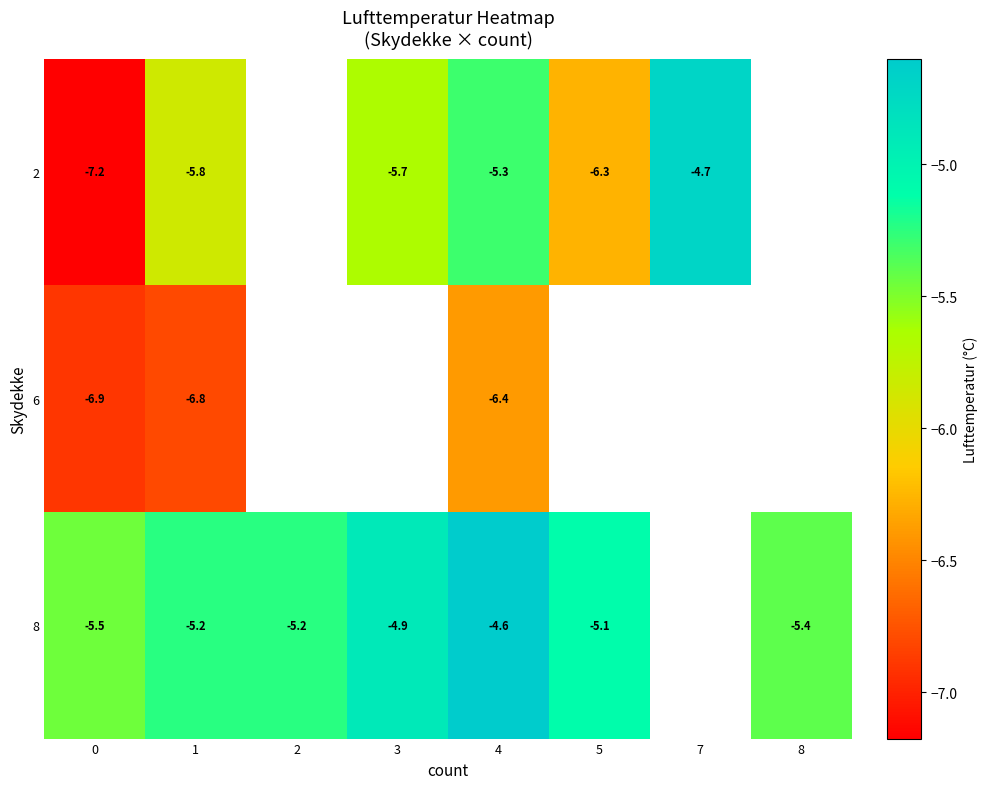

What is the lowest value of the row_2 series?

-5.5